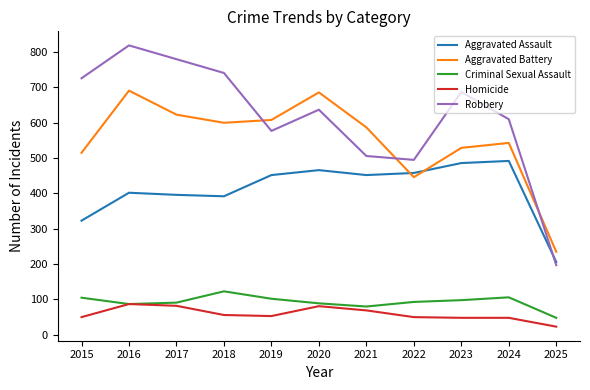

What is the difference between the highest and lowest values at 2021?

518